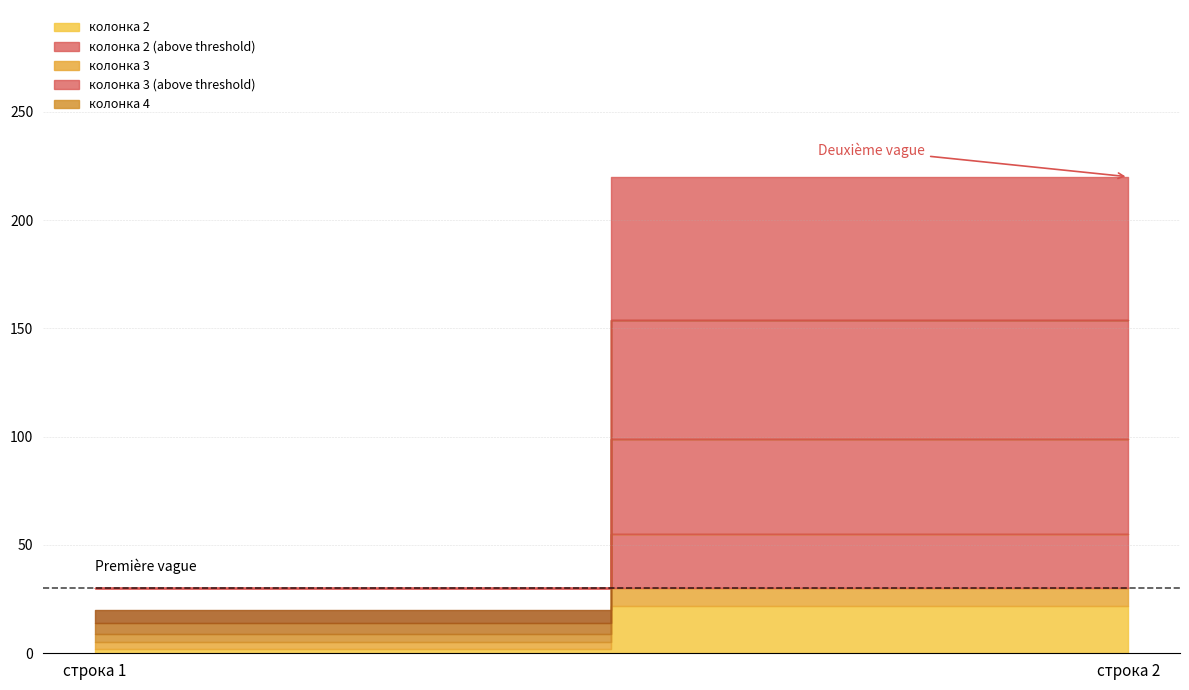

Count the number of data series in this chart.

5